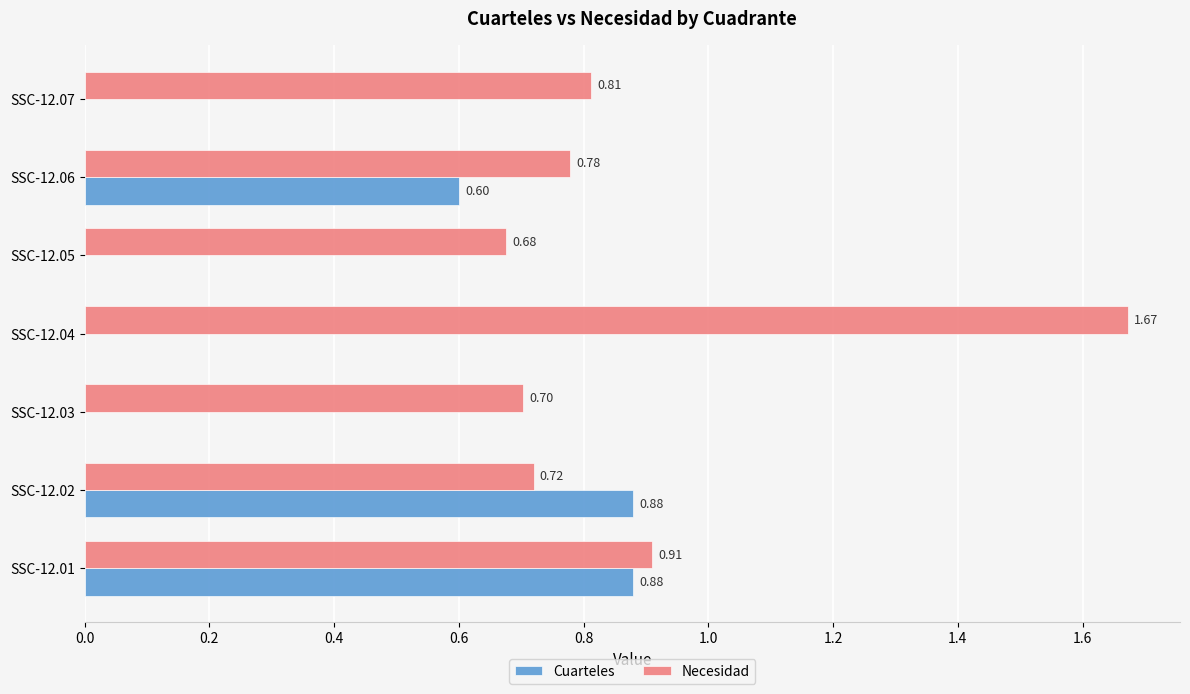

What is the sum of the Necesidad values at SSC-12.05 and SSC-12.07?

1.5